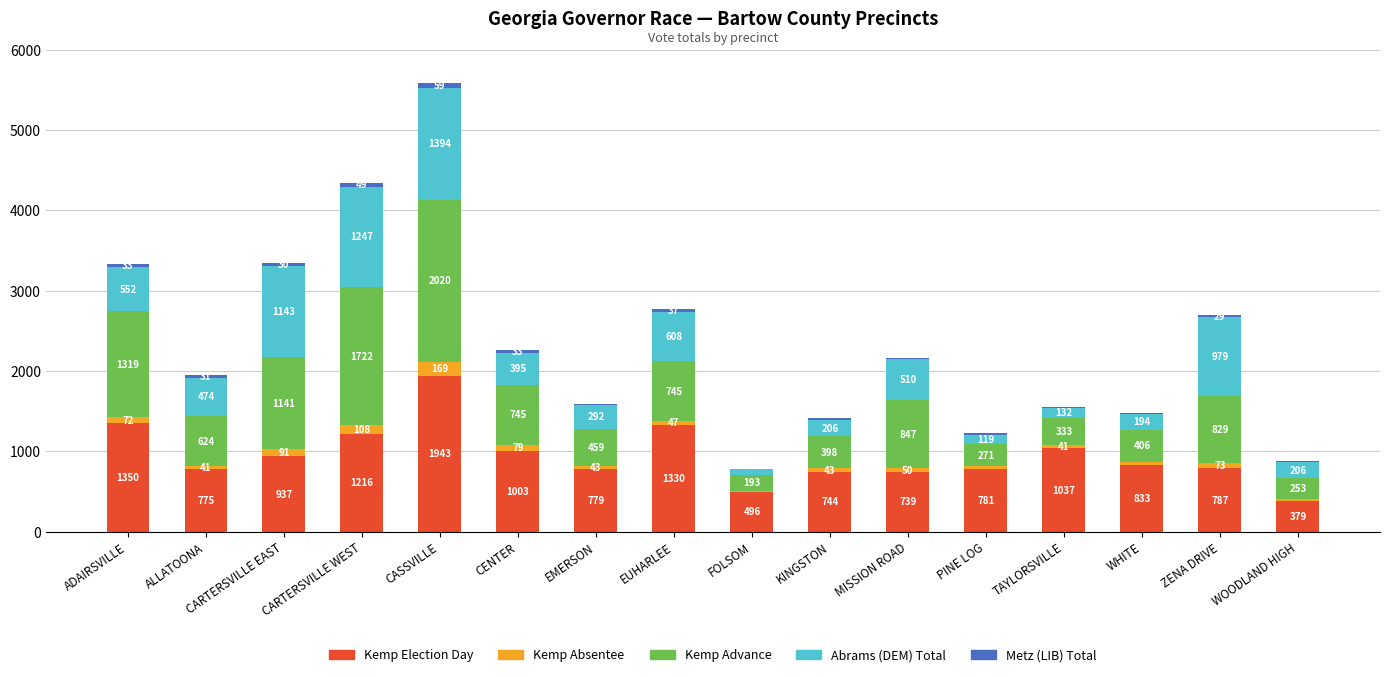

How many data points does each series have?

16